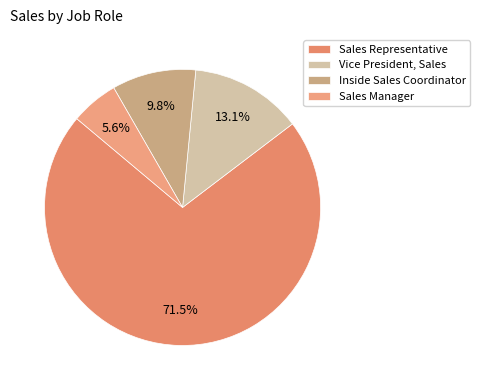

Which category accounts for the majority?

Sales Representative